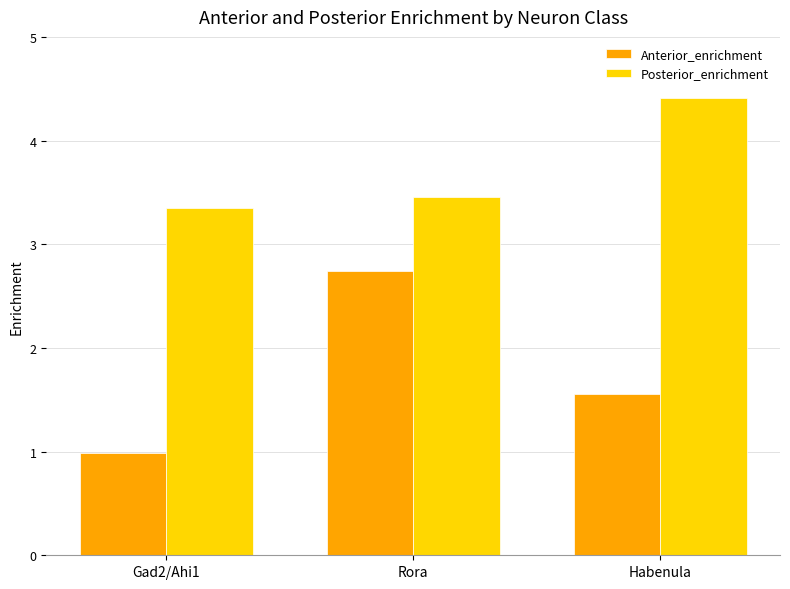

Does the chart contain stacked bars?

No